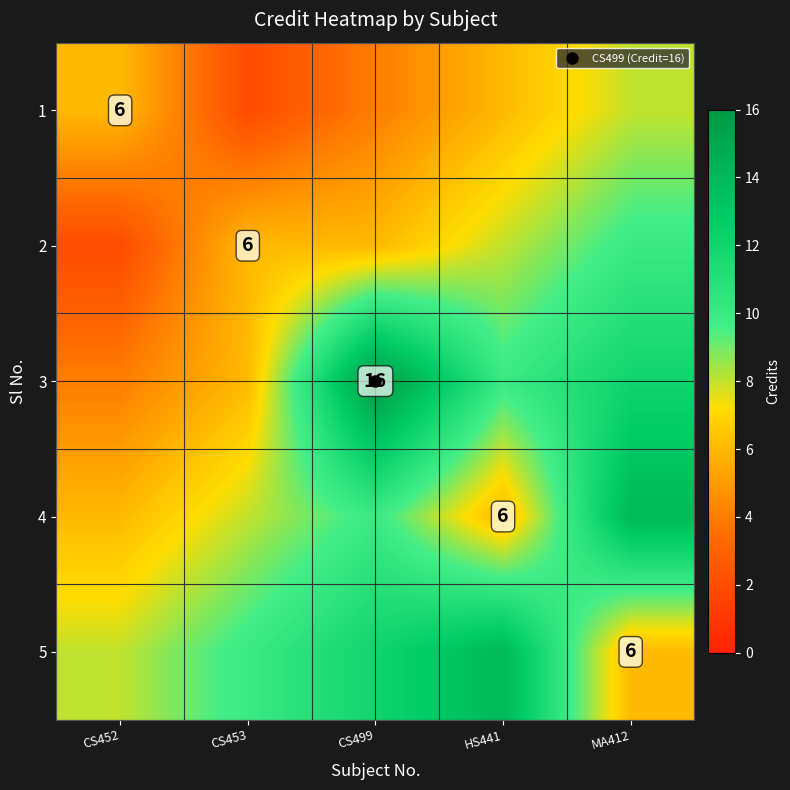

How many data points in 3 are above 10?

2